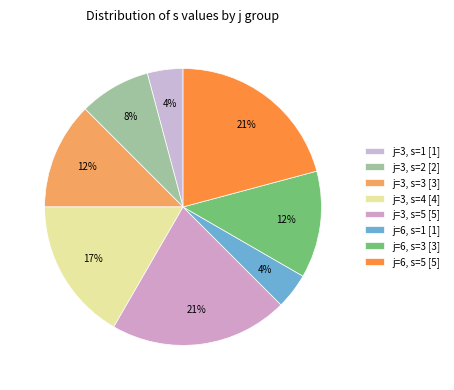

What is the ratio of the value at j=3, s=5 to the value at j=6, s=1?

5.0